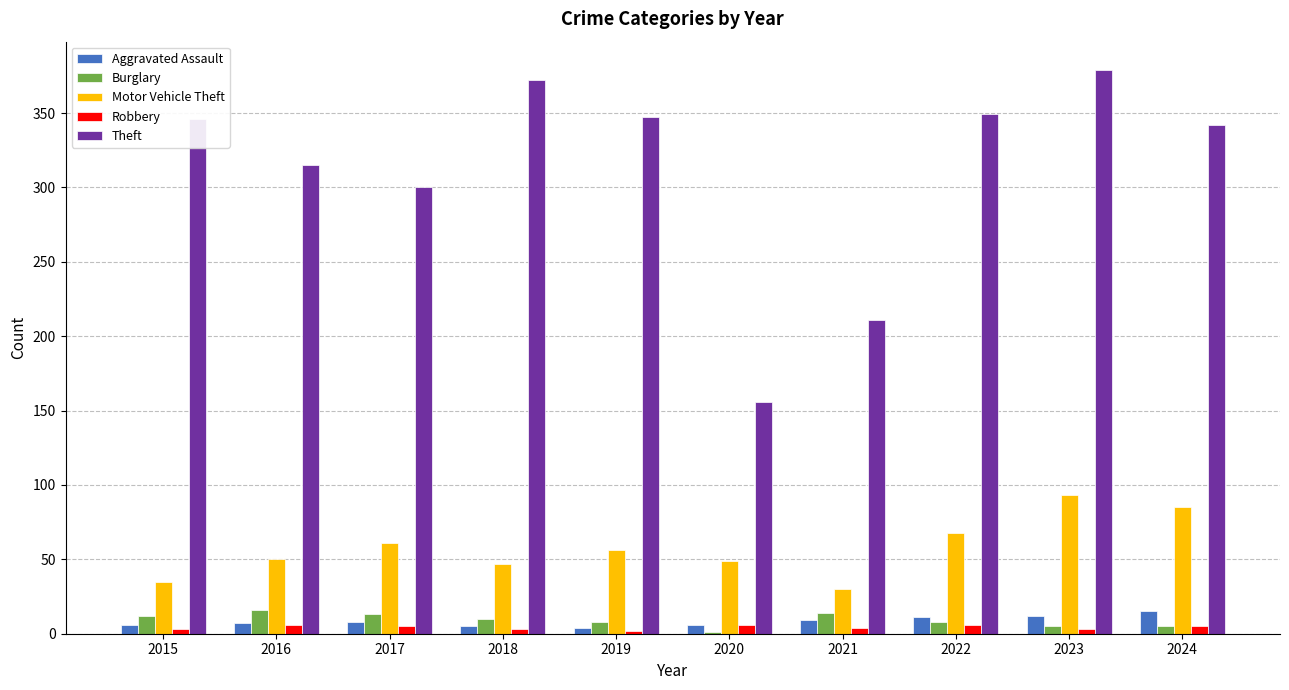

Which series changed the most between 2017 and 2024?

Theft